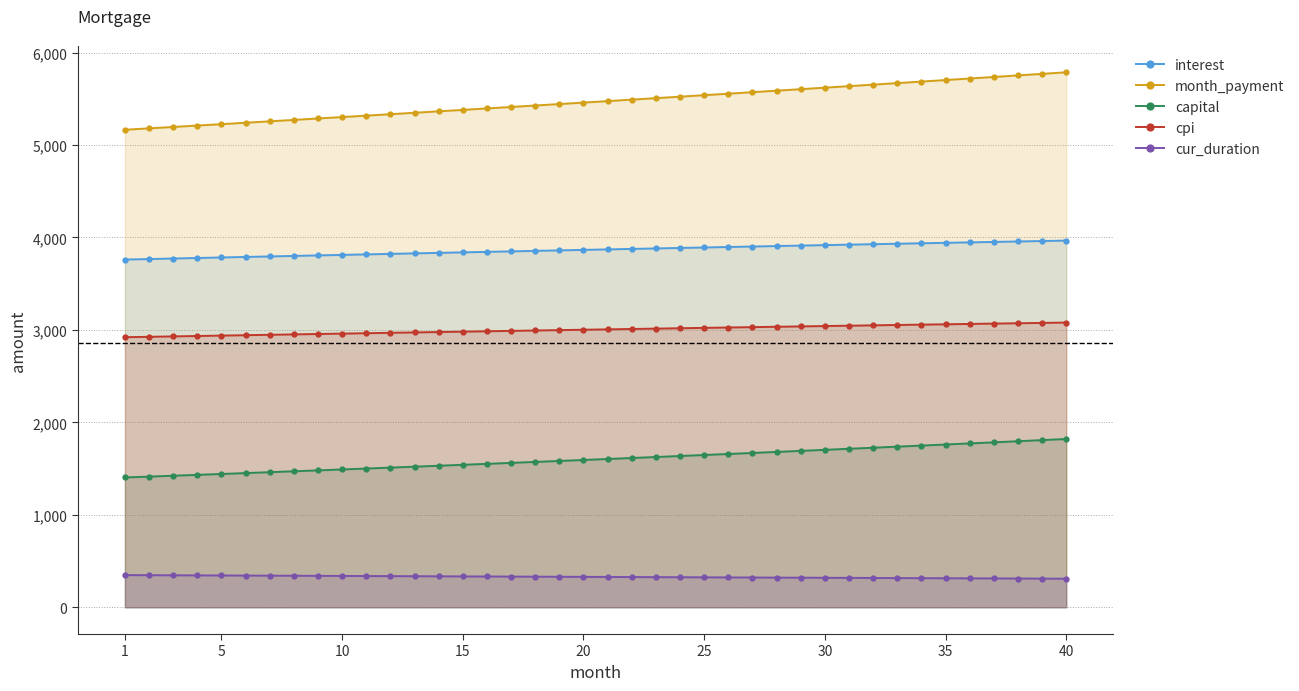

What is the value of the cur_duration point at the 11th from the left?

346.0